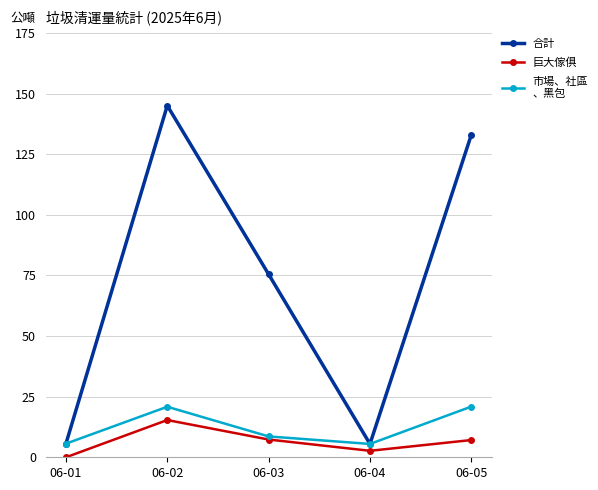

At which category does the chart reach its peak across all series?

06-02